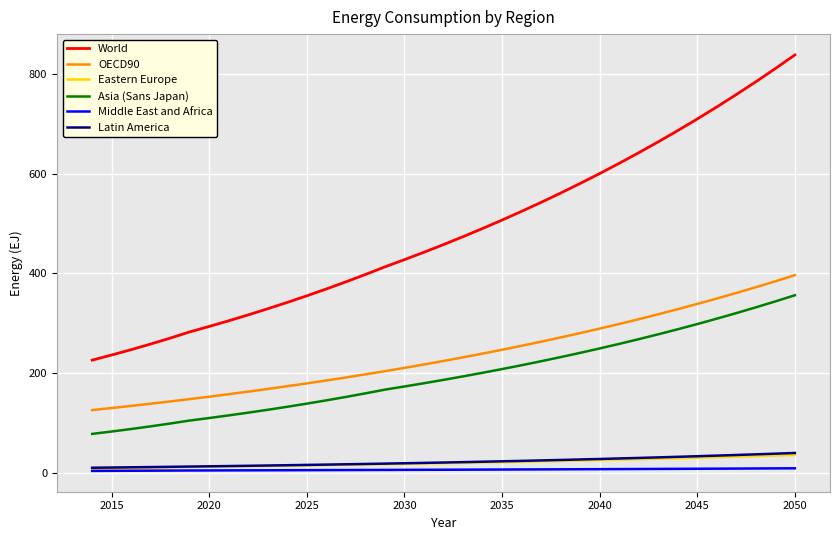

True or false: Eastern Europe and Asia (Sans Japan) cross at least once.

False